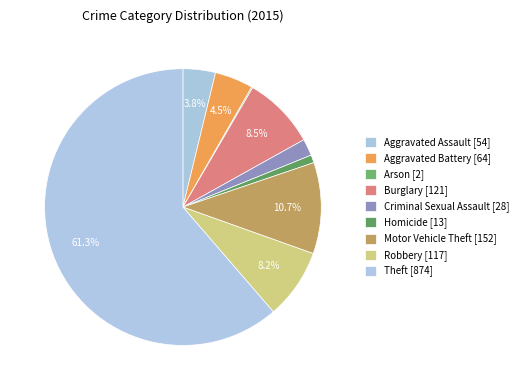

What is the majority slice?

Theft